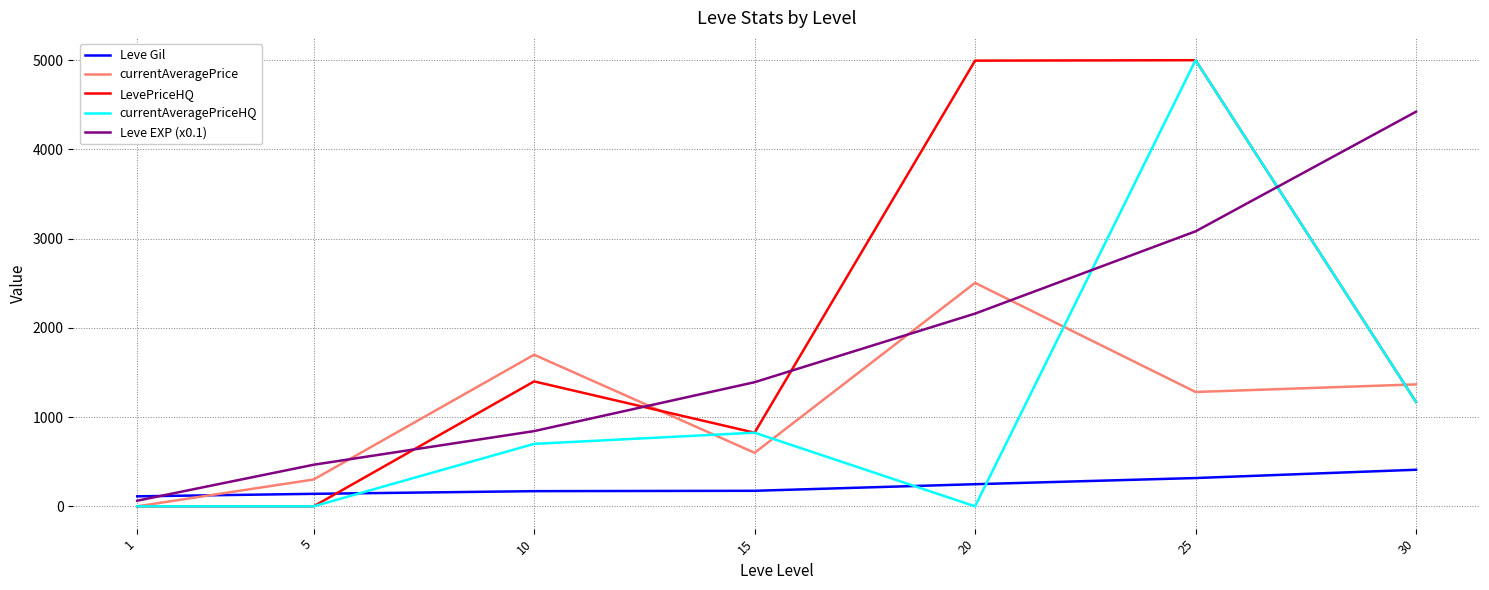

The value of currentAveragePrice at 5 is 300.5. True or false?

True